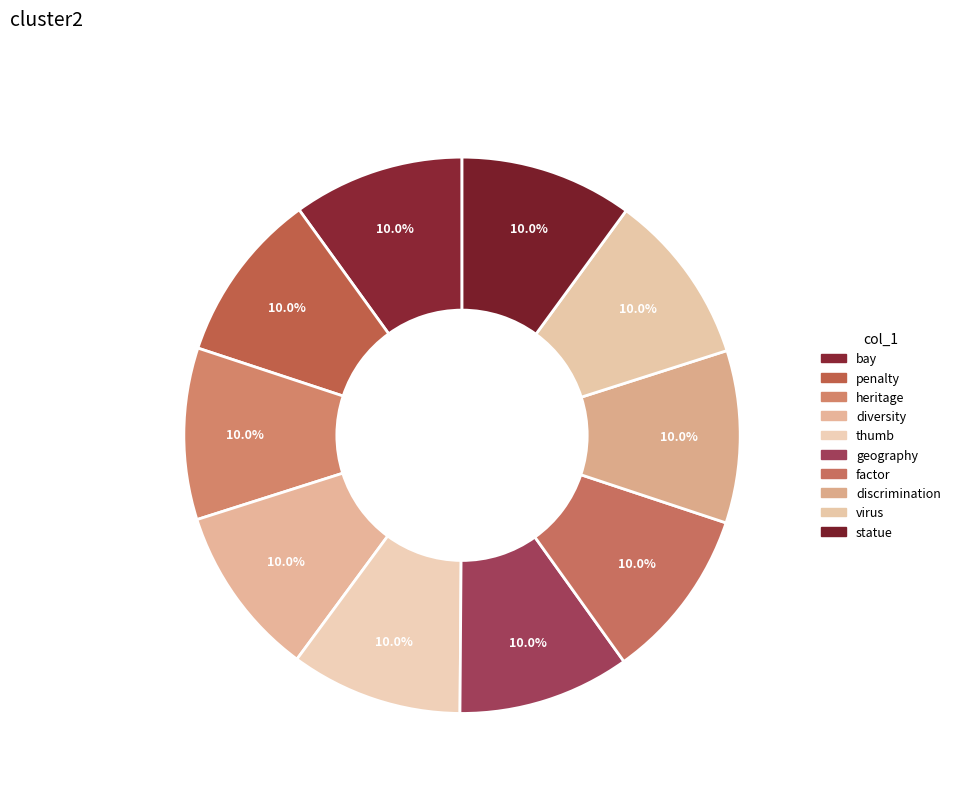

True or false: virus accounts for 3% of the total.

False